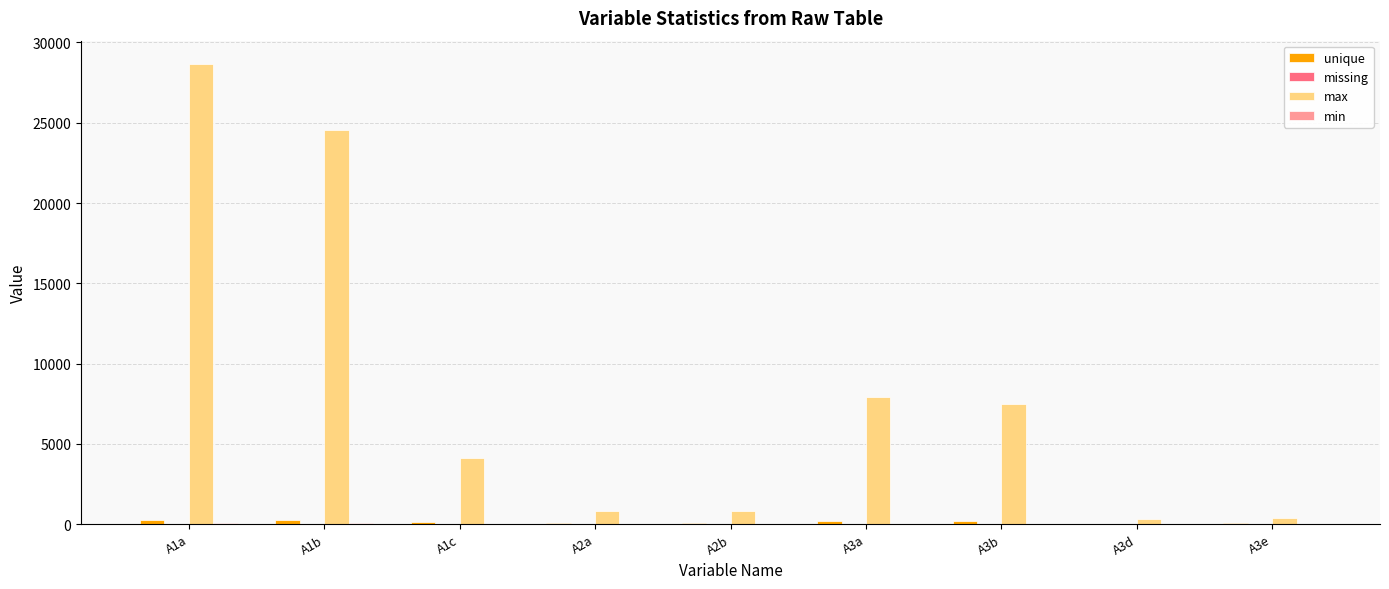

Which series changed the most between A1a and A3d?

max